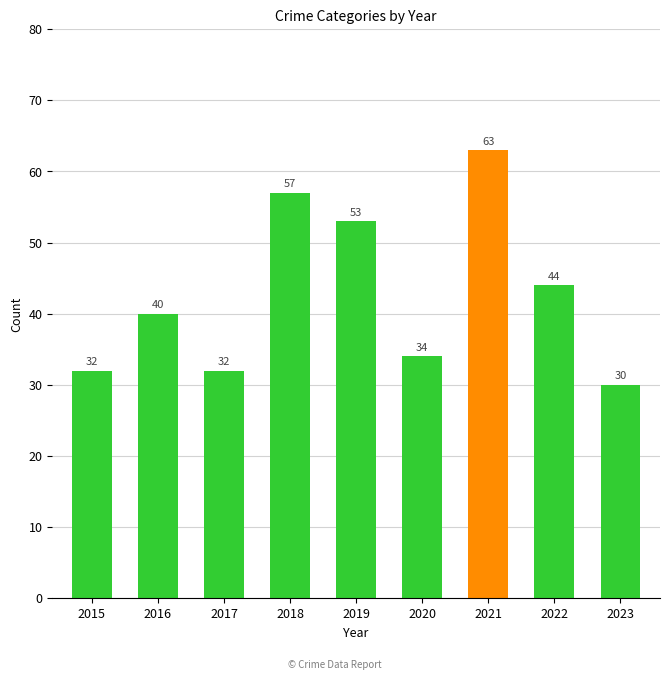

Is it true that the value at 2017 is 32?

True